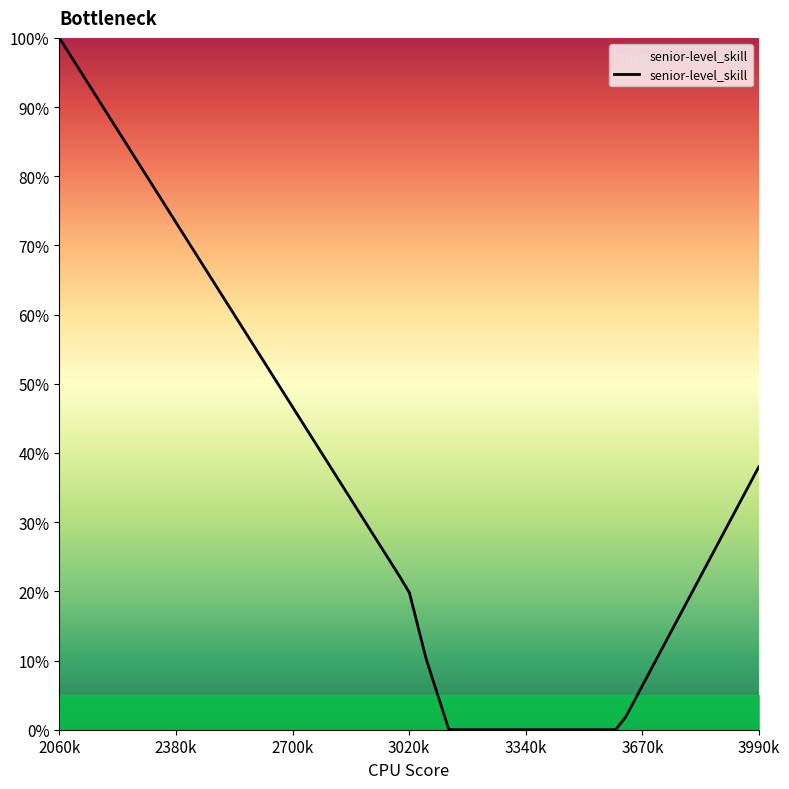

Does the chart have visible grid lines?

No